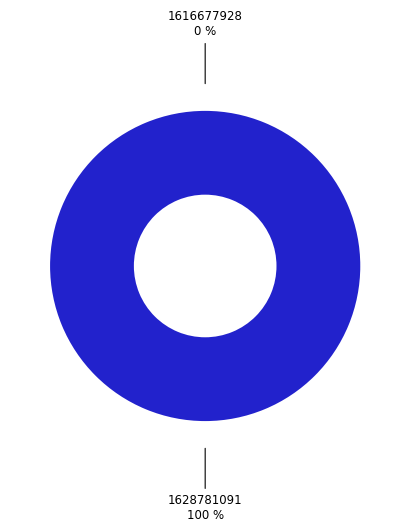

Which has a higher value, 1628781091 or 1616677928?

1628781091